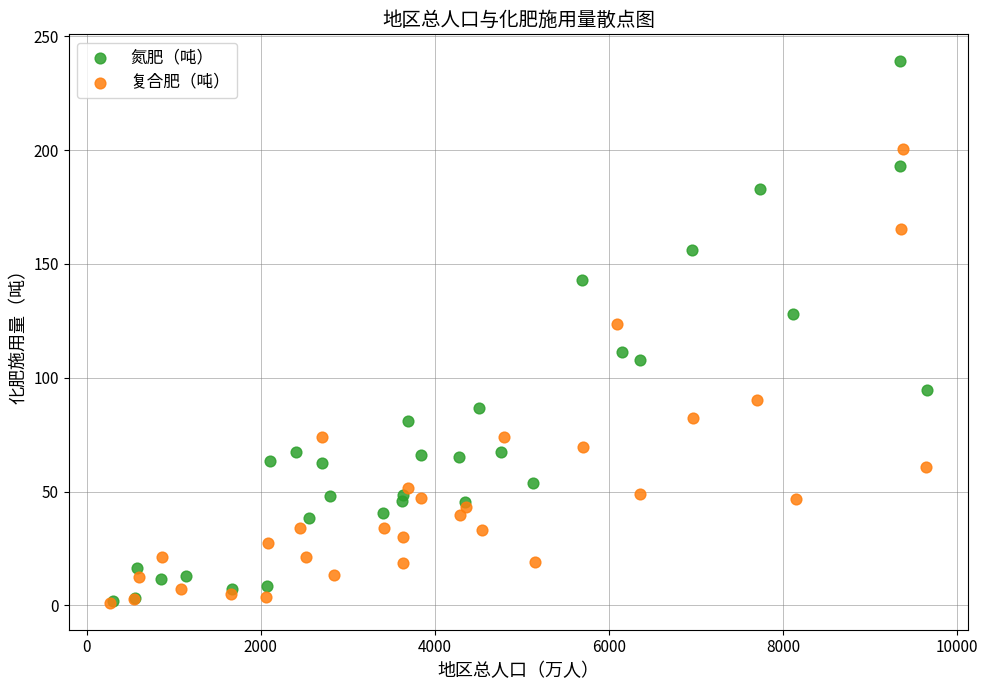

Which series has the widest spread of Y values?

氮肥（吨）